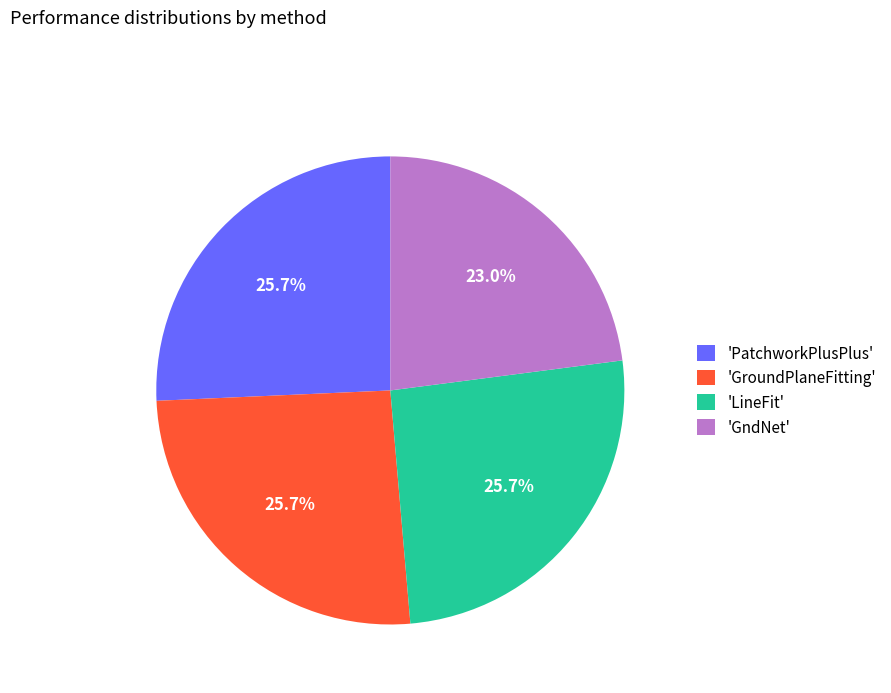

Count the number of slices in the pie.

4